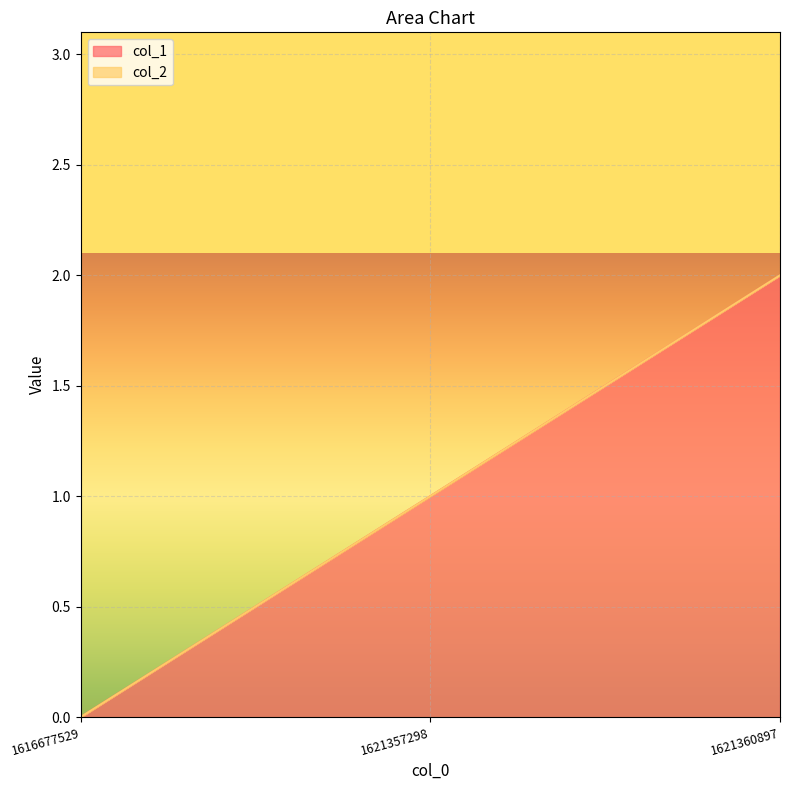

Approximately how many times larger is the value at 1621360897 compared to 1621357298?

2.0